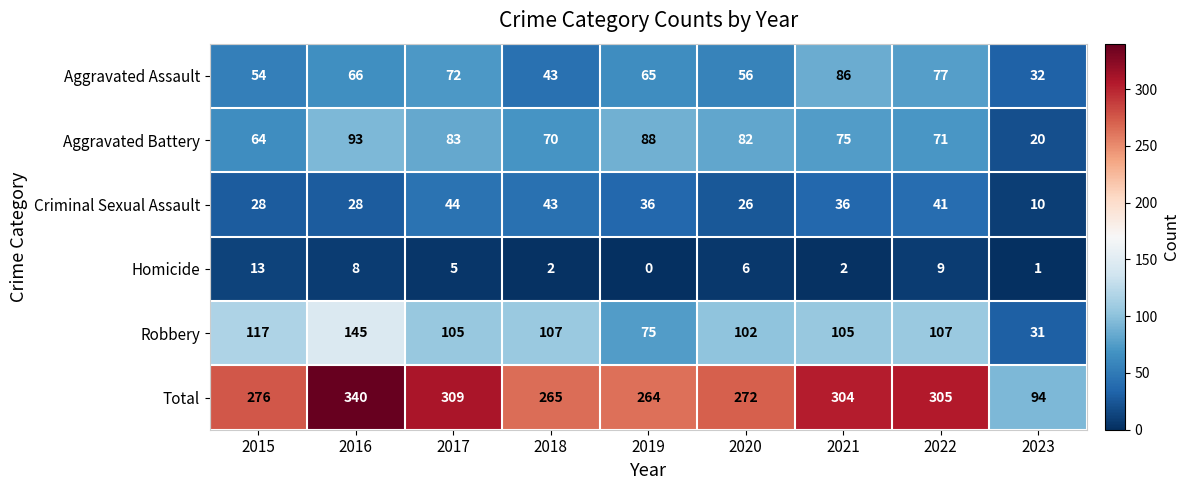

Which series changed the most between 2015 and 2016?

Total